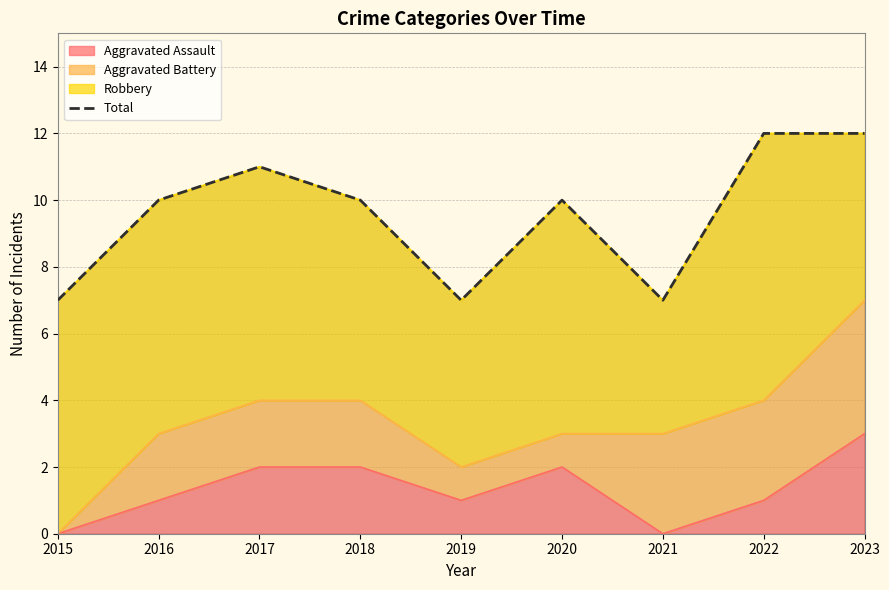

Which label corresponds to the smallest value in the chart?

2015